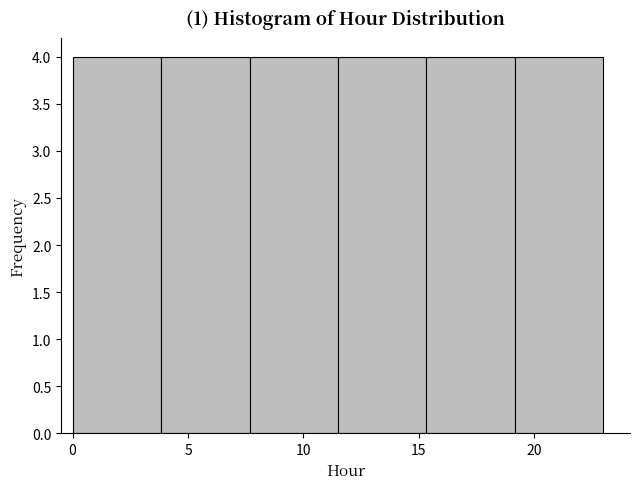

Reading left to right, list every bar in this chart as the range it spans on the x-axis followed by its height. Neither the bar edges nor the heights are printed on the chart, so give them approximately, as read against the axes.

0.0 to 4.0: 4
4.0 to 7.5: 4
7.5 to 11.5: 4
11.5 to 15.5: 4
15.5 to 19.0: 4
19.0 to 23.0: 4